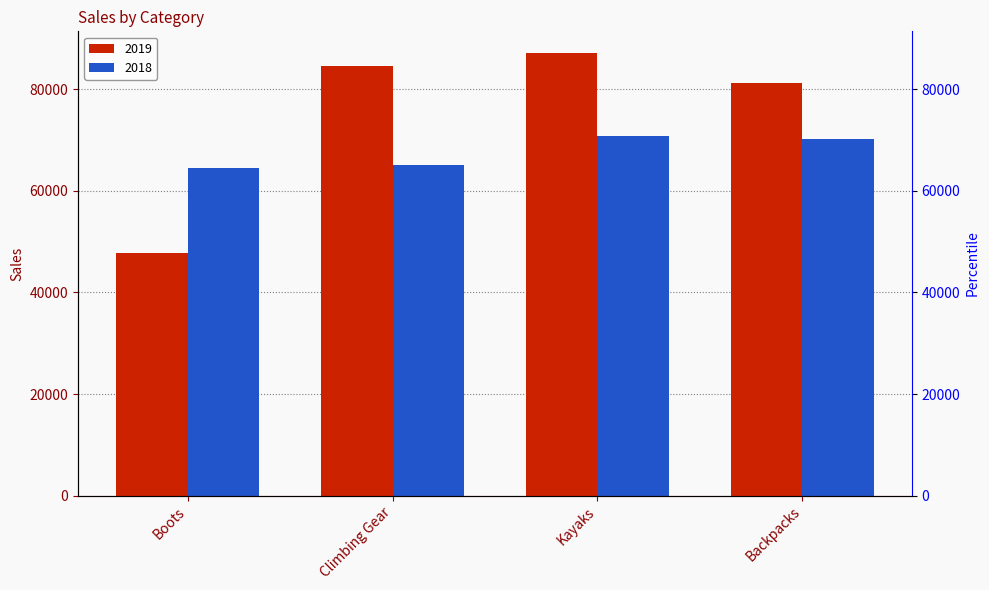

How many bars are there in each group?

2